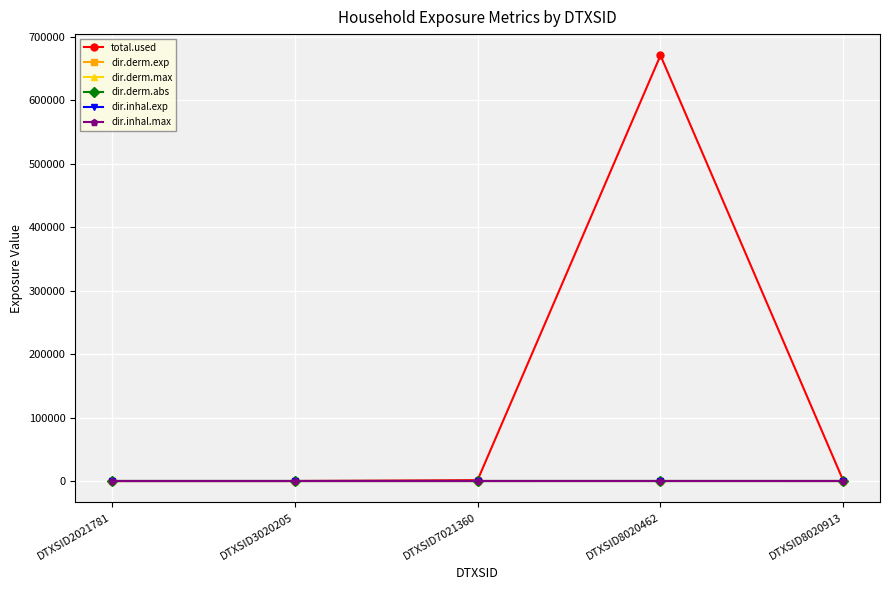

How many categories are shown in the chart?

5